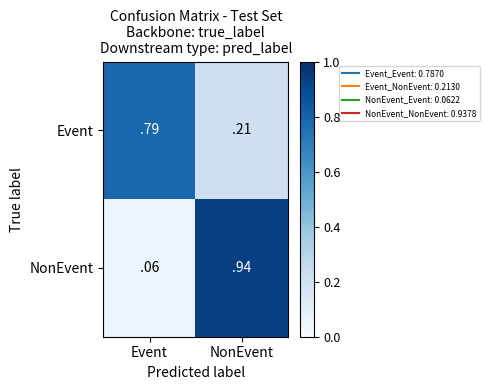

Which category has the highest value across all series?

NonEvent